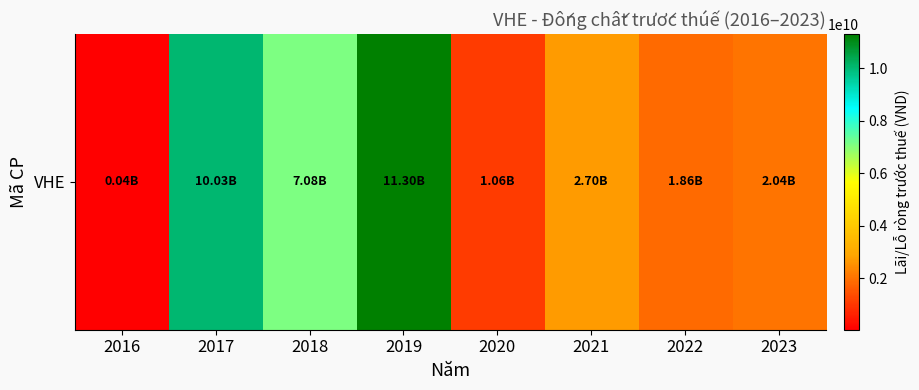

What is the sum of the values at 2020 and 2017?

11088619134